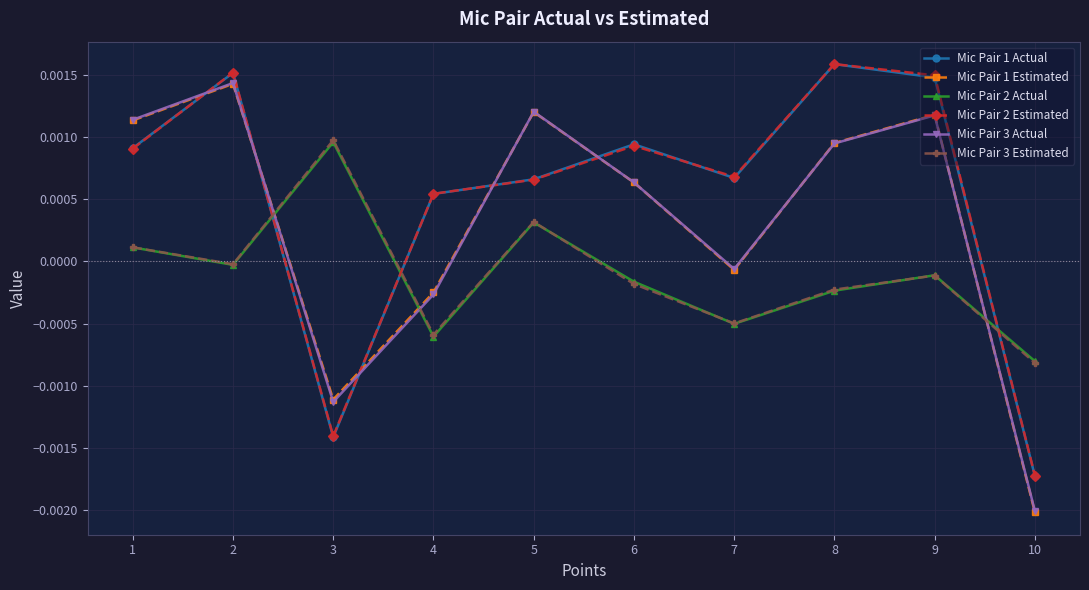

In Mic Pair 1 Actual, how many points are higher than both neighbors (excluding endpoints)?

3